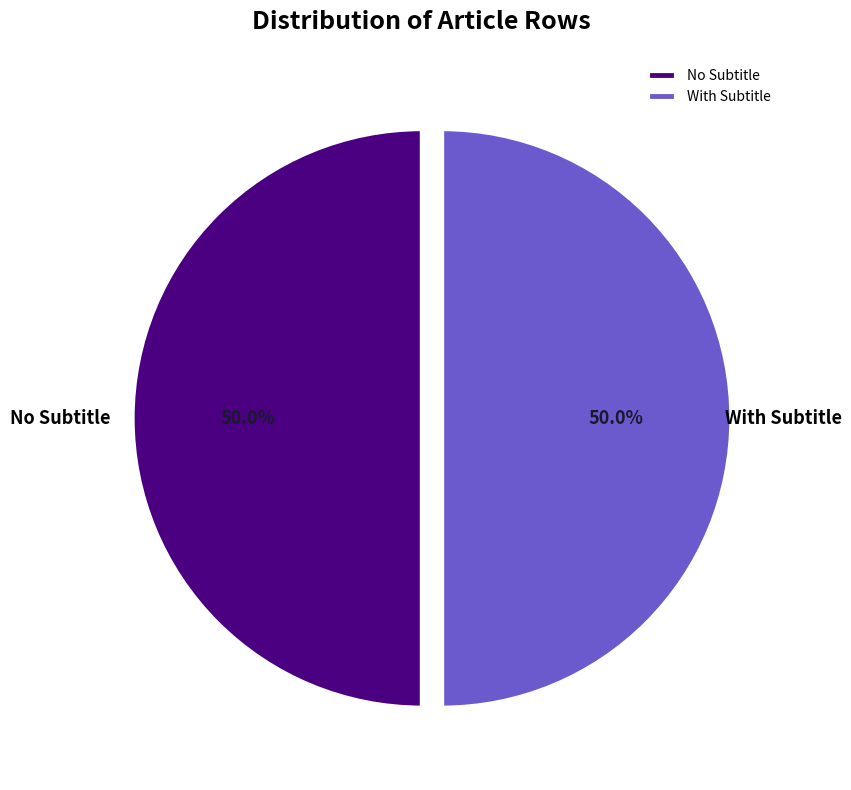

Is the sum of No Subtitle and With Subtitle greater than half?

Yes